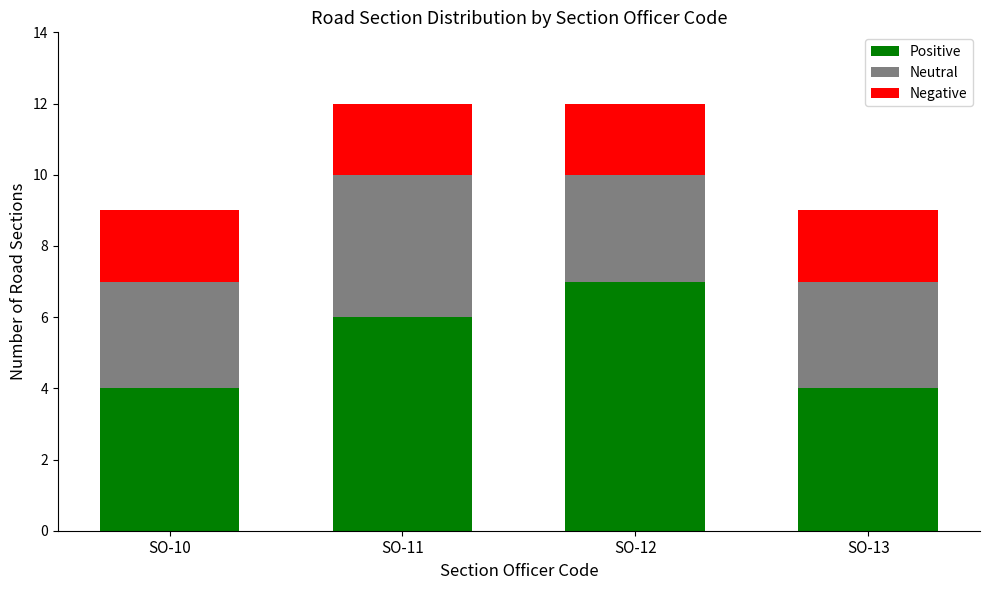

What is the sum of all Positive values?

21